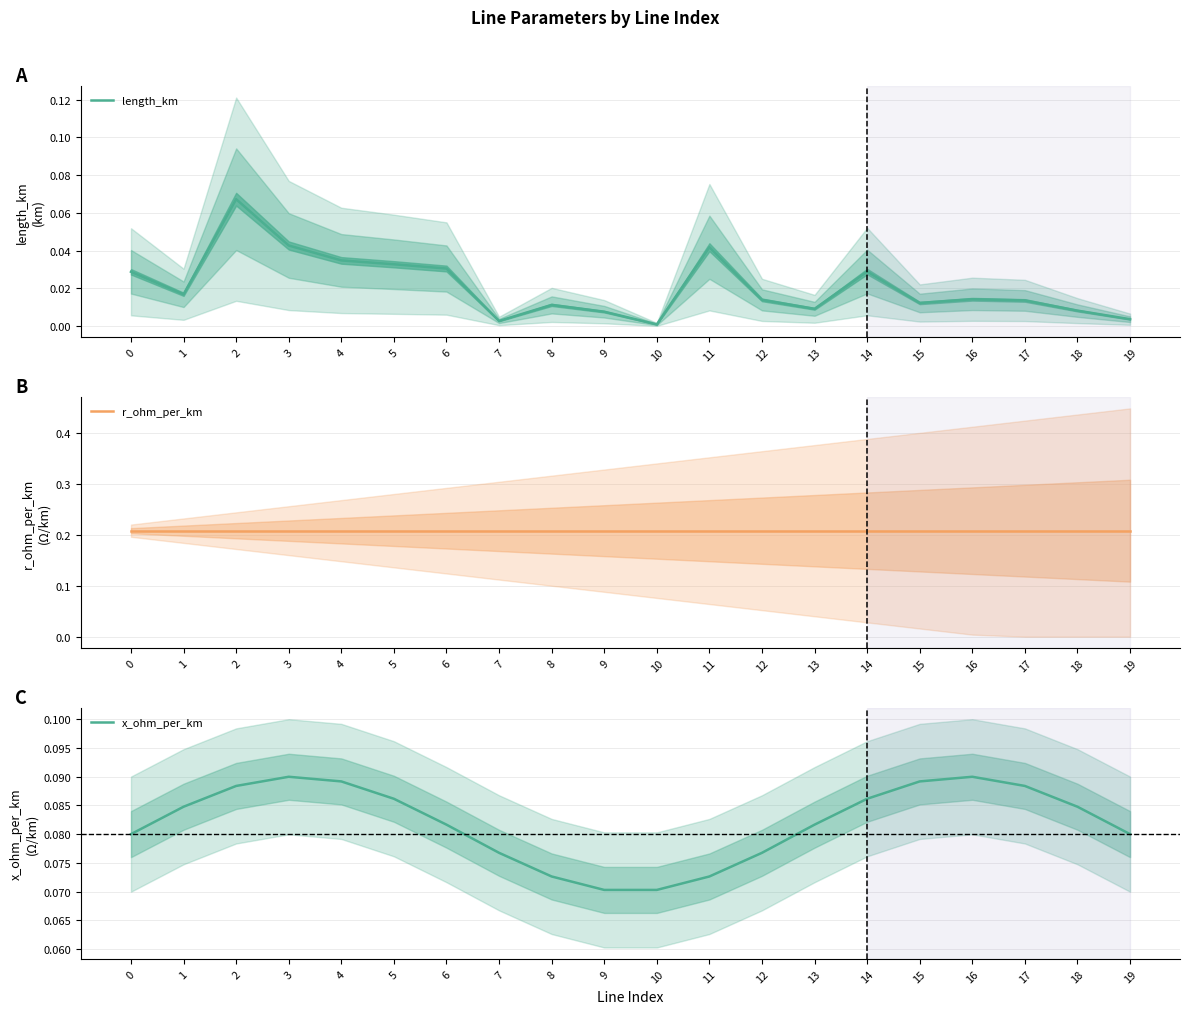

At which category does x_ohm_per_km reach its first local peak?

3